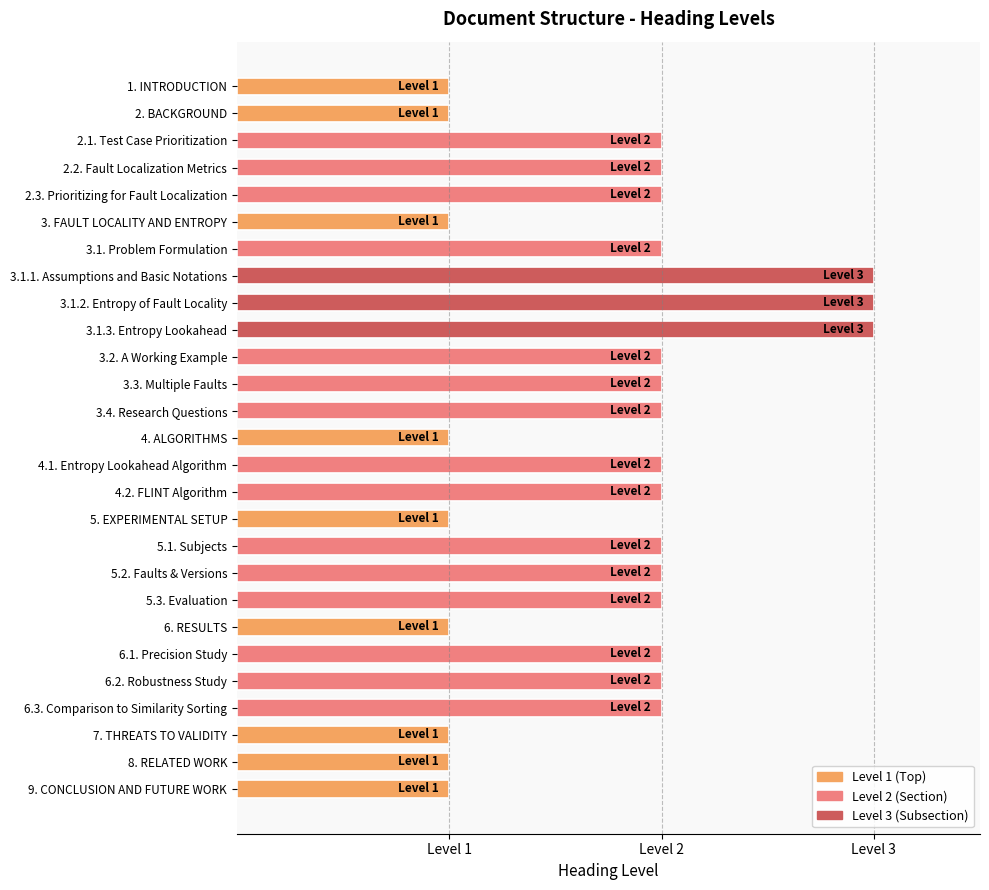

Are the bars horizontal?

Yes